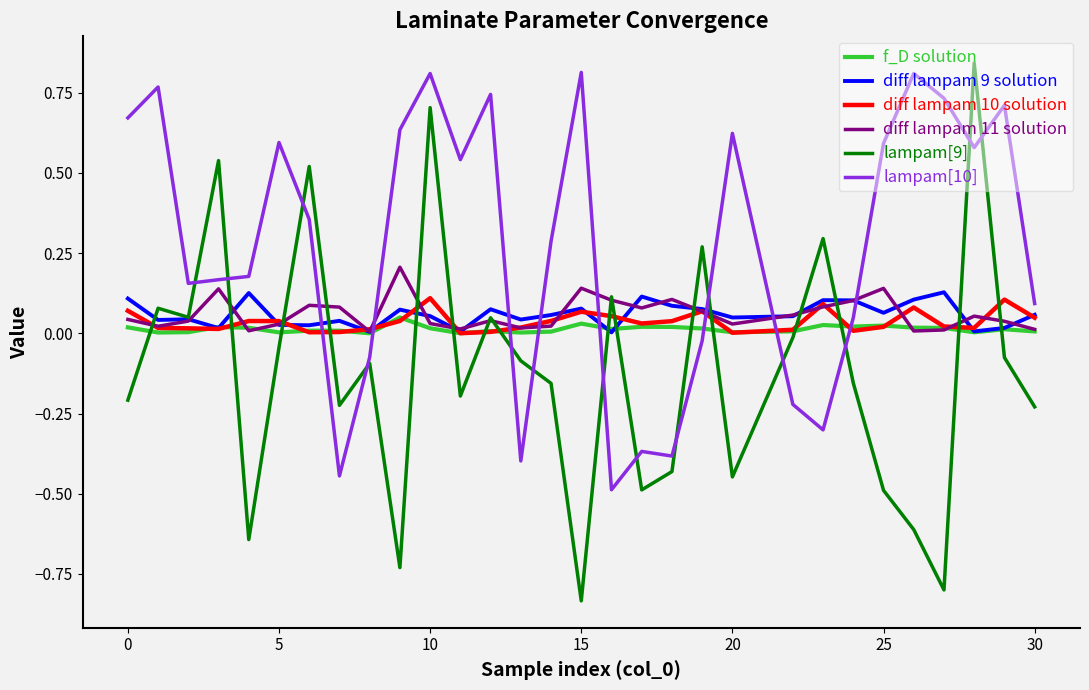

At how many categories does at least one series exceed 0?

30